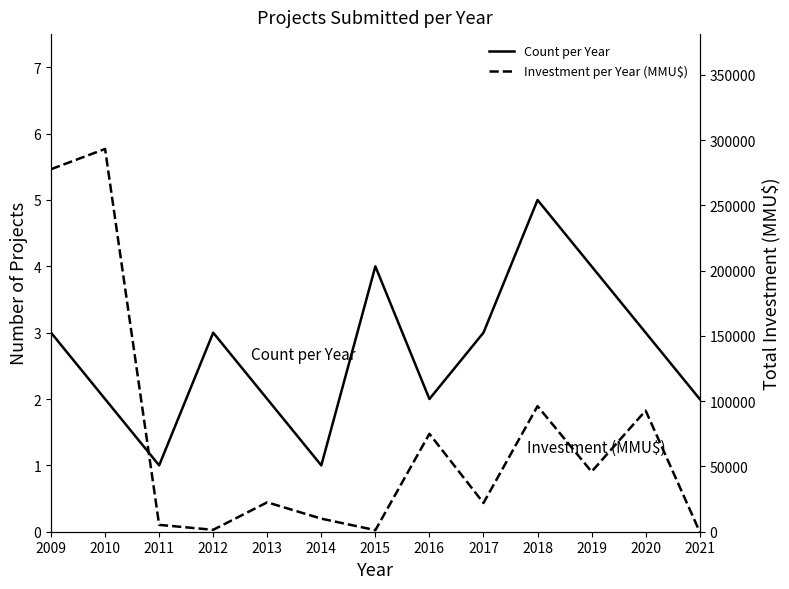

What is the value of the Investment per Year (MMU$) point at the 6th from the left?

10010